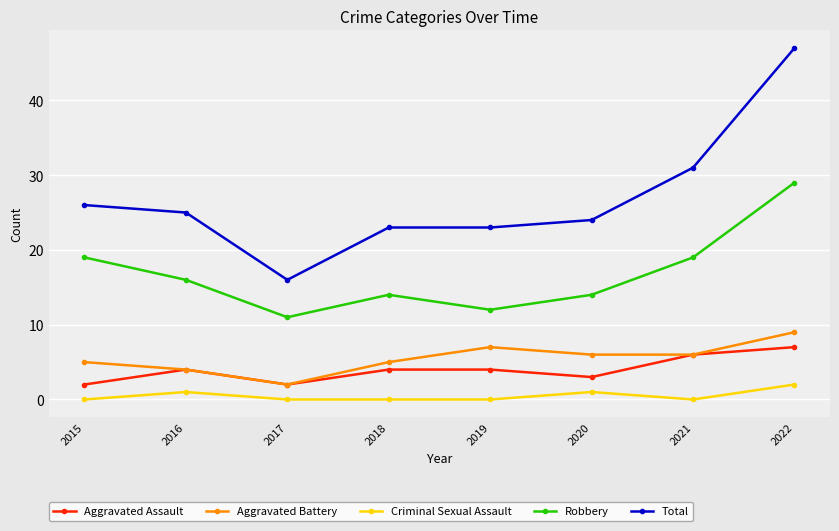

Which series has the largest range (max minus min)?

Total